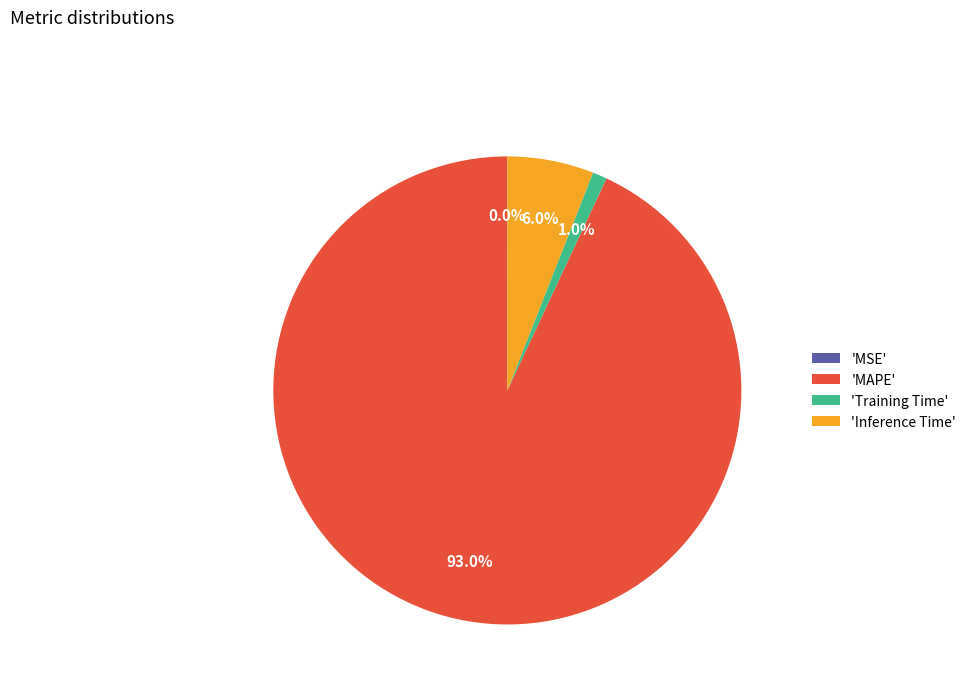

Does 'MAPE' account for over 50% of the chart?

Yes